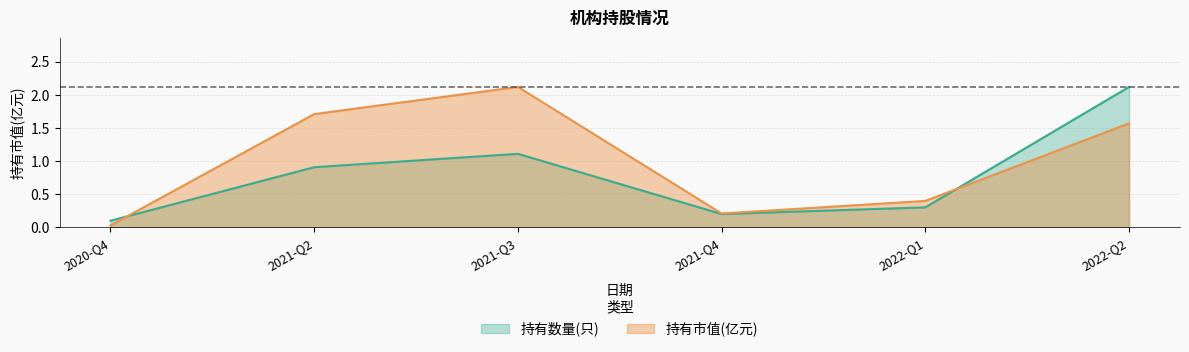

At which category does 持有数量(只) reach its first local peak?

2021-Q3